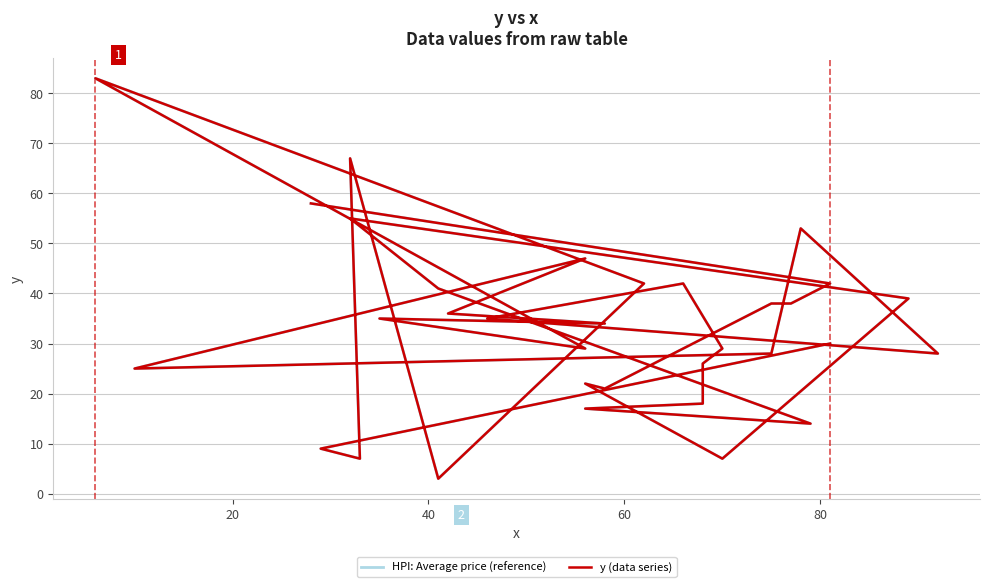

How many values in the y (data series) series are below 30?

17